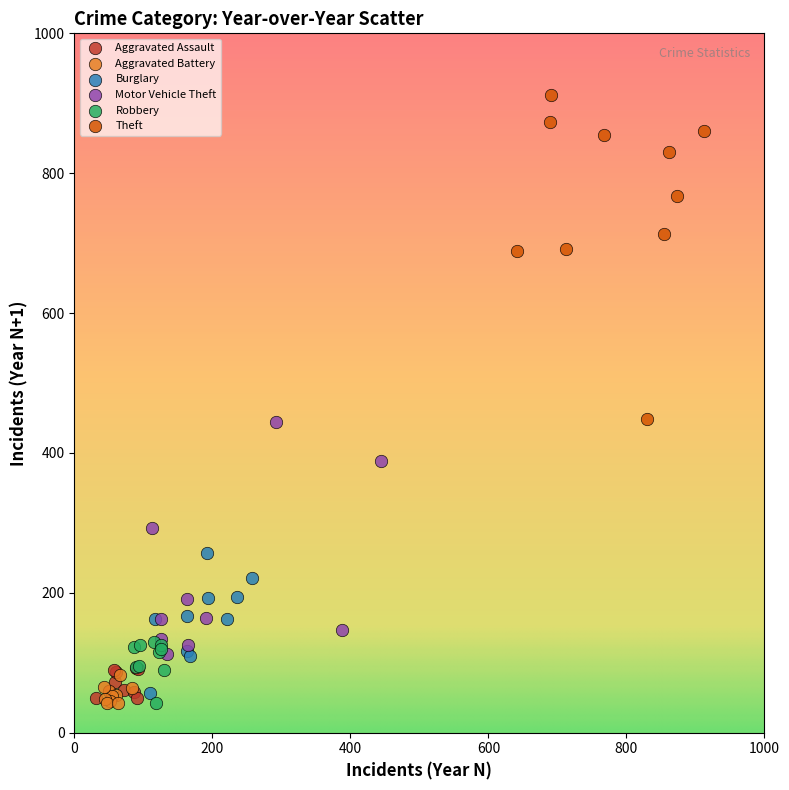

Which series reaches the maximum Y coordinate?

Theft